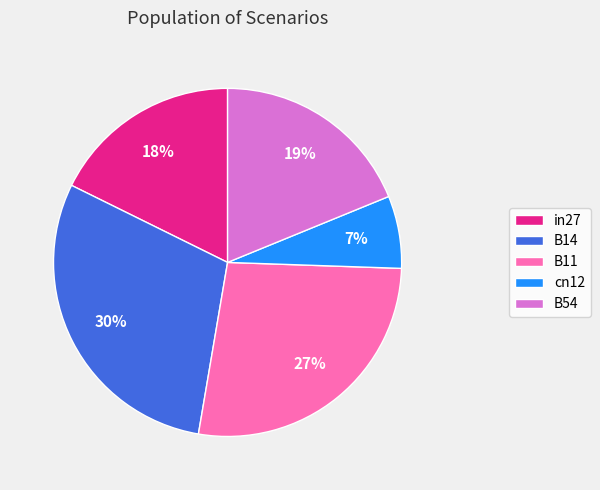

To the nearest percent, what is the combined percentage of B54 and in27?

37%